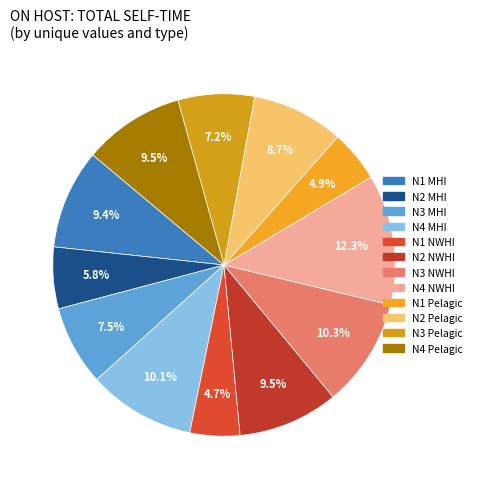

How many slices are in this pie chart?

12